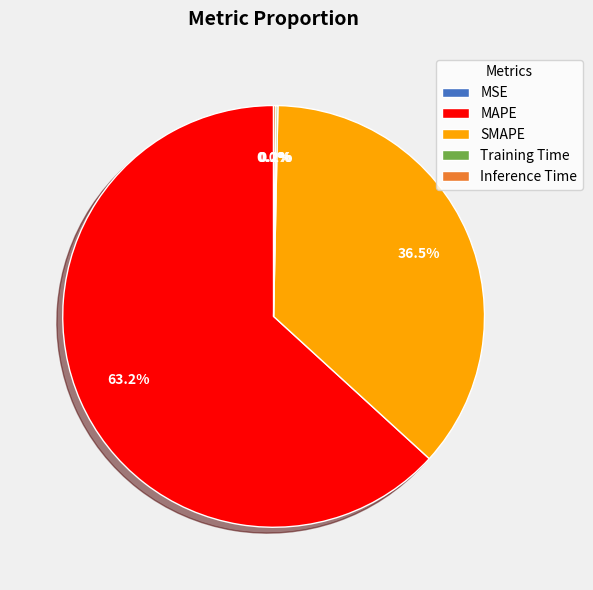

Is there a majority slice in this chart?

Yes